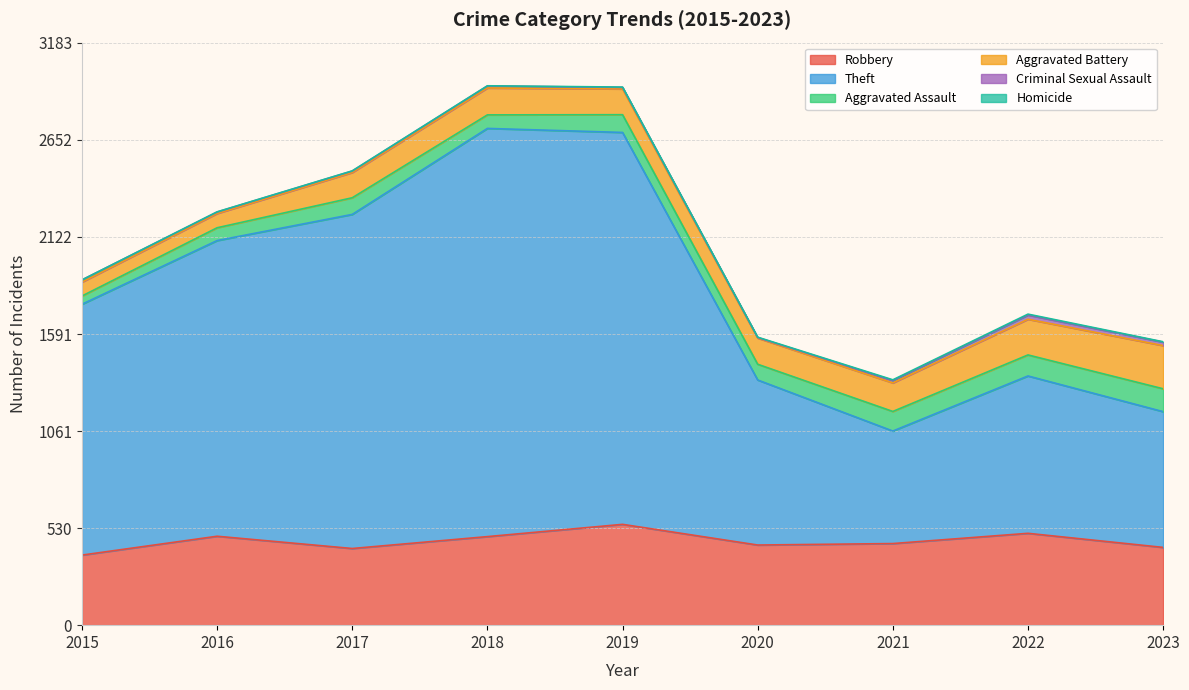

How many lines are shown in the chart?

6